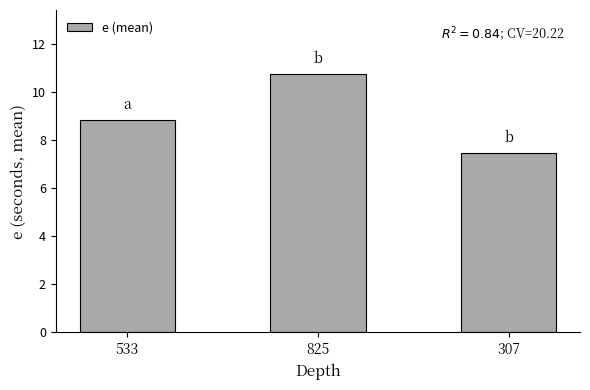

At which category does the chart reach its minimum across all series?

307